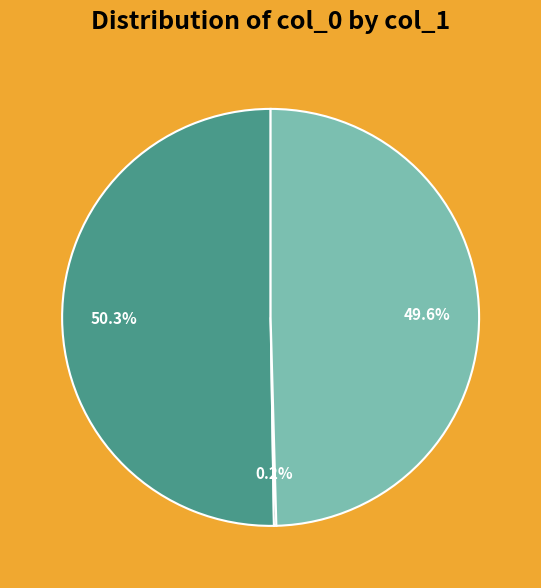

To the nearest percent, what is the difference between the largest and smallest slice percentages?

50%